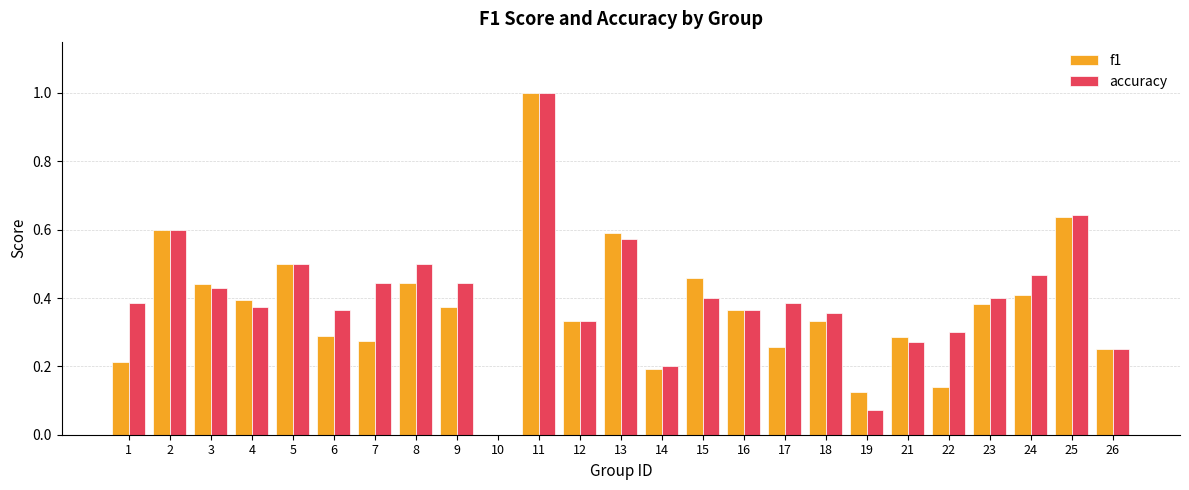

What is the sum of all accuracy values?

10.1